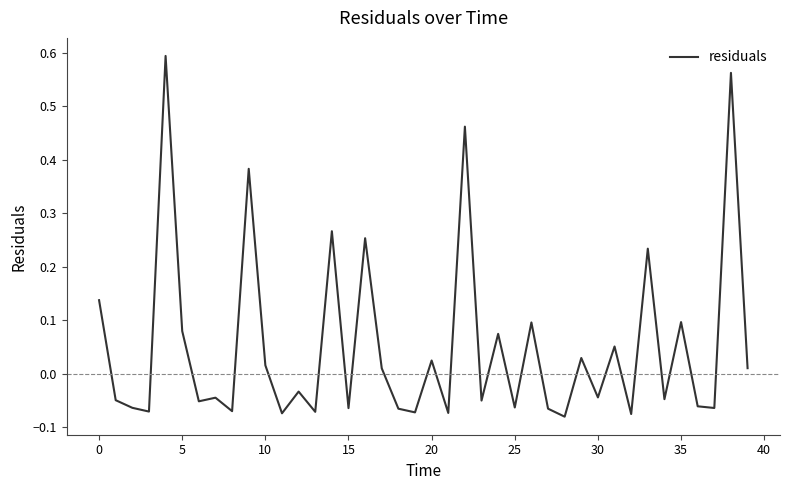

True or false: the data shows 0.0 at 0.

False